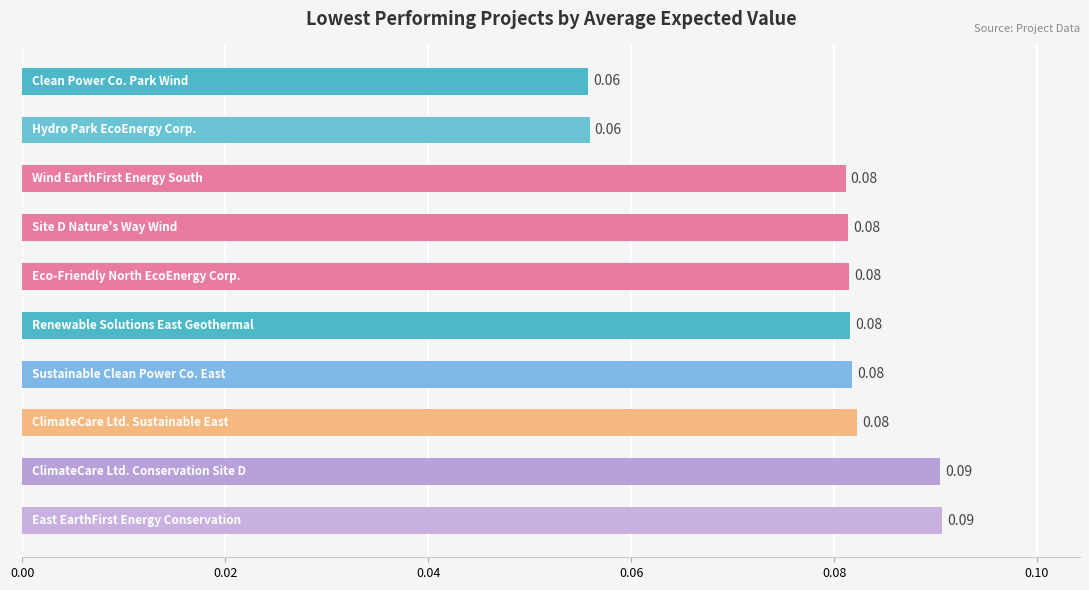

What is the sum of all values?

0.8